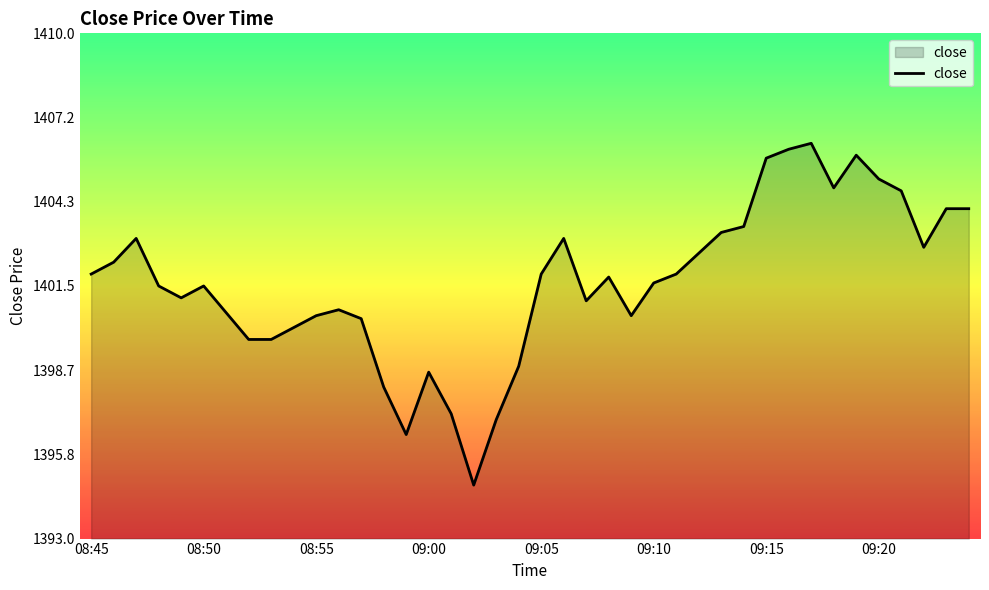

What is the difference between the maximum and minimum values?

11.5